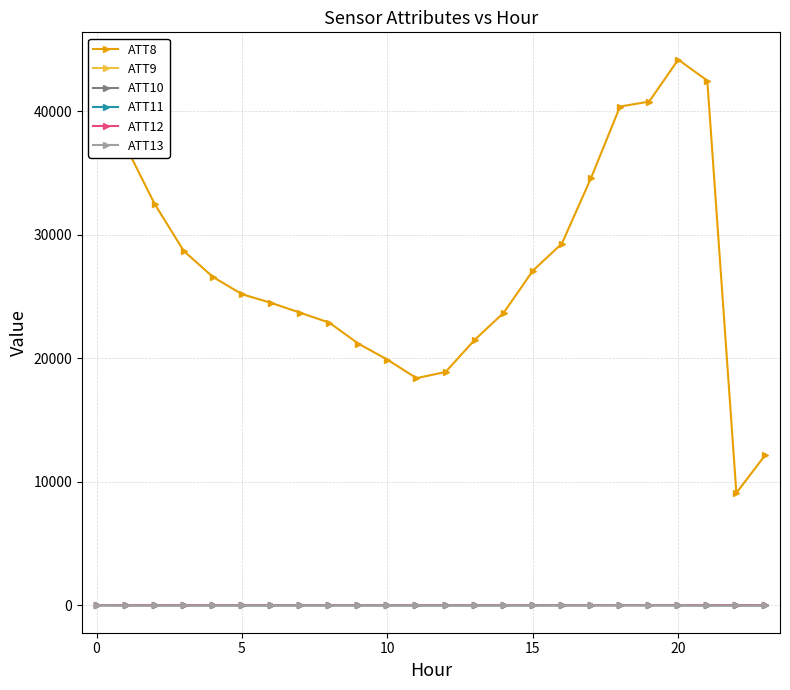

Which series has the largest total across all categories?

ATT8